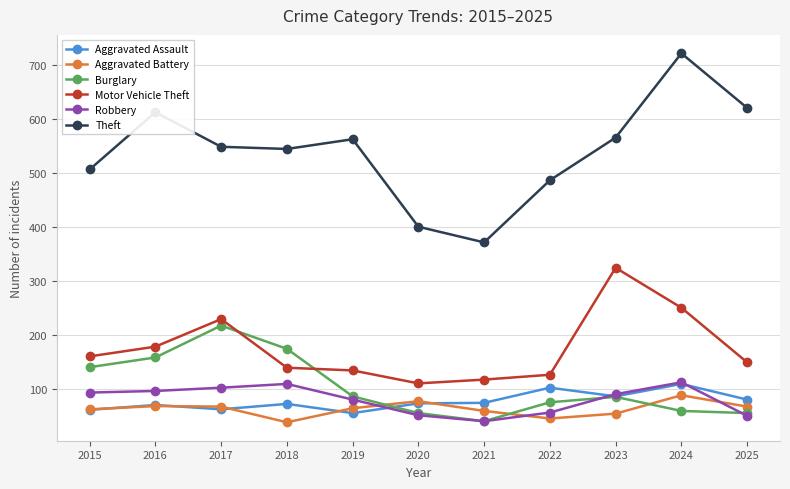

What is the difference between the maximum and minimum values in the Burglary series?

177